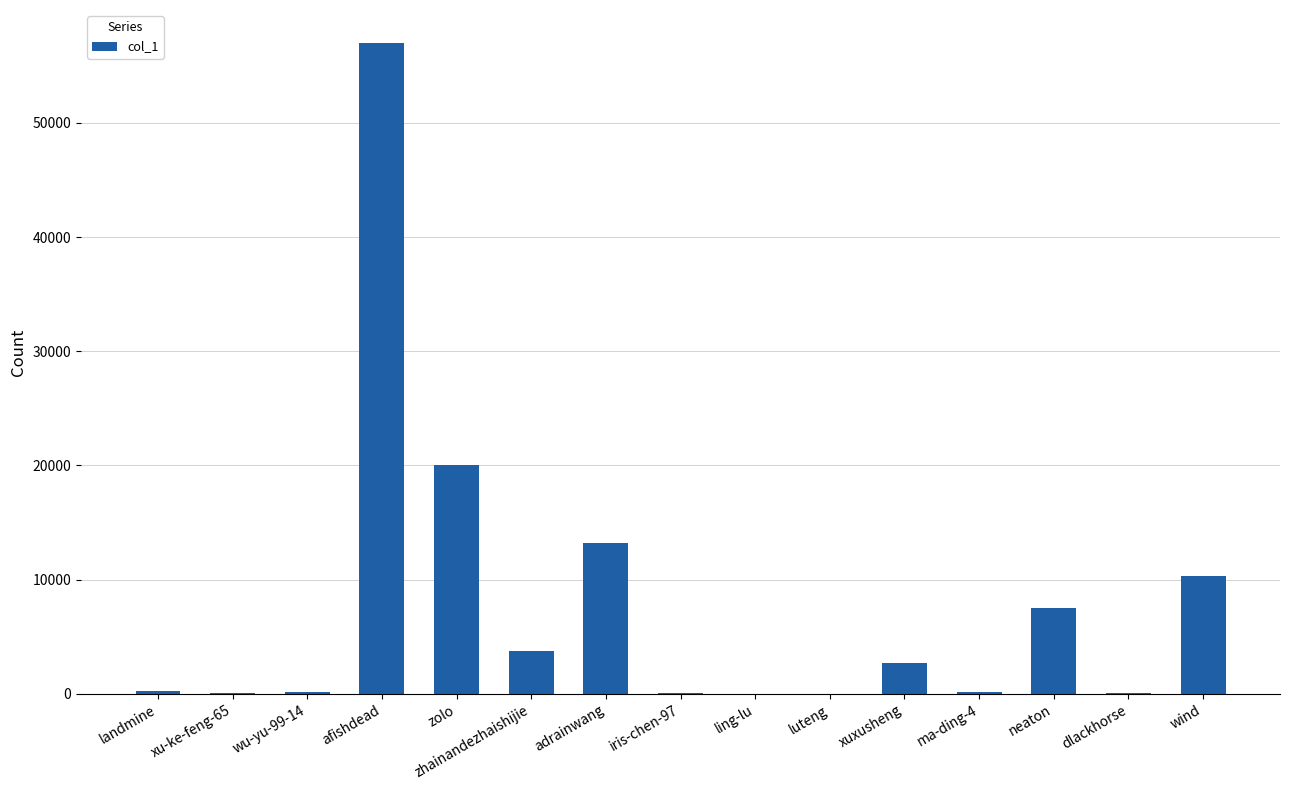

Which label corresponds to the largest value in the chart?

afishdead